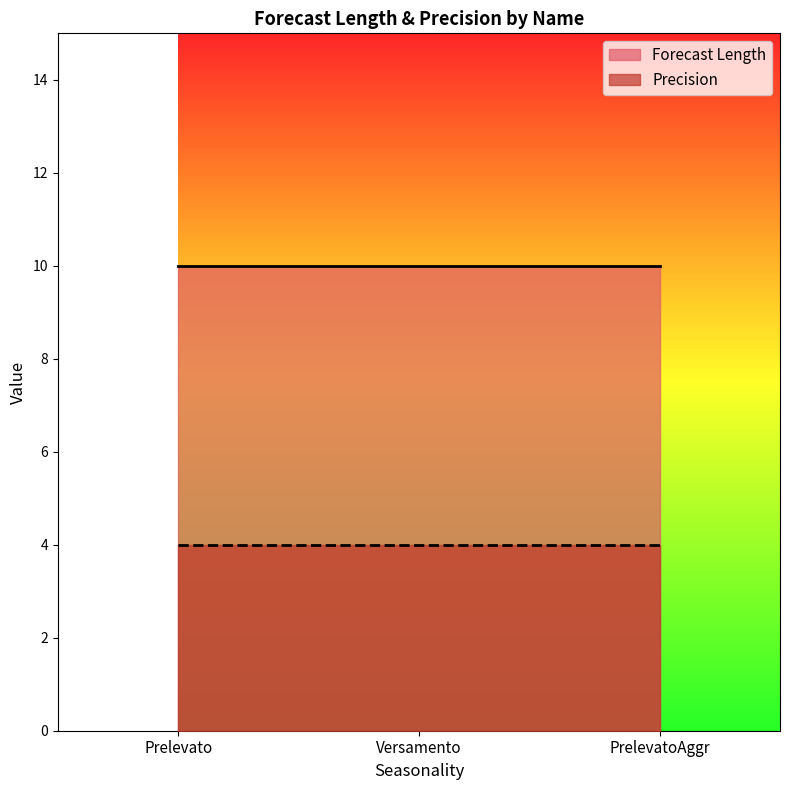

Is the value of Forecast Length at Prelevato greater than the value of Precision at Prelevato?

Yes